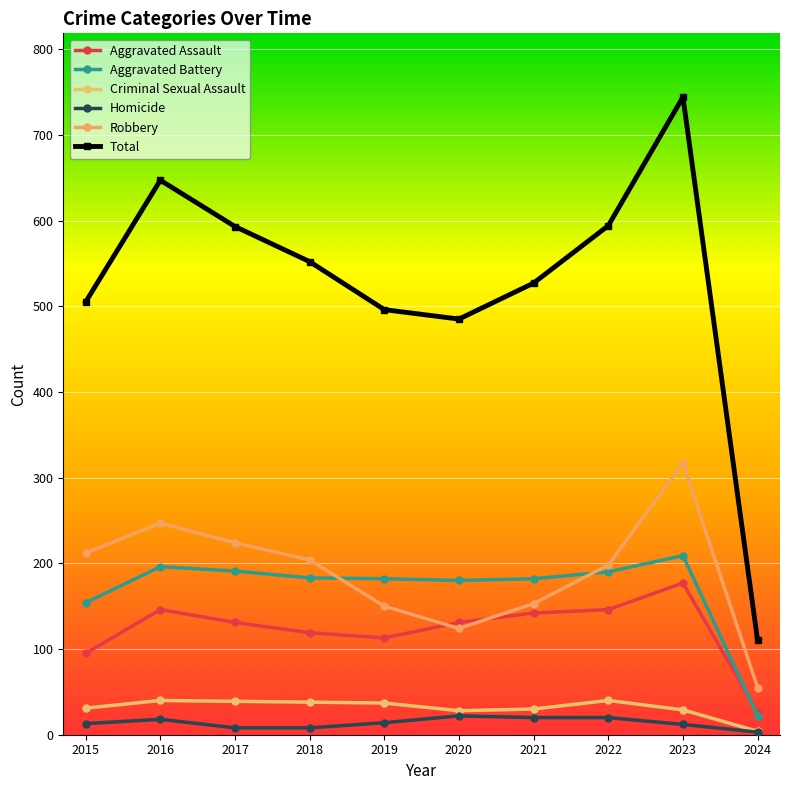

True or false: Aggravated Assault has a value of 32 at 2017.

False